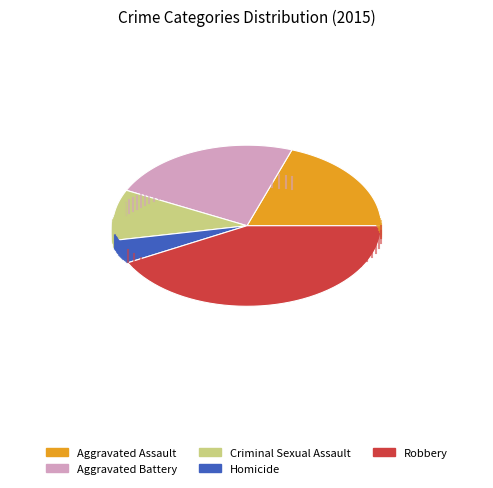

Which category has the smallest portion of the pie?

Homicide